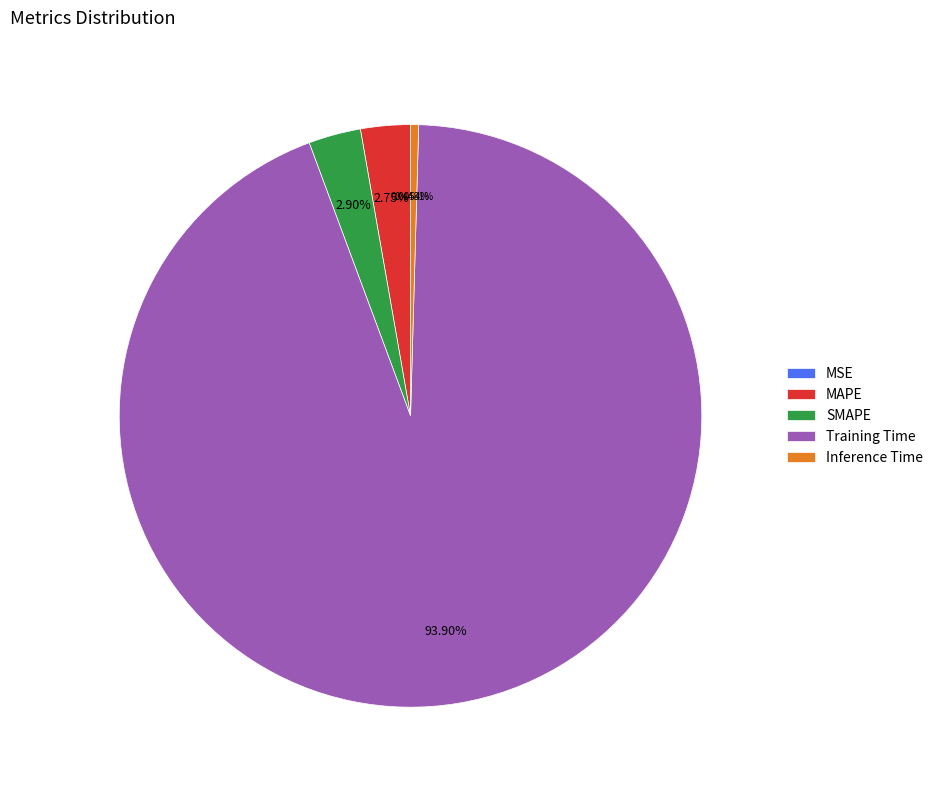

Which category accounts for the majority?

Training Time